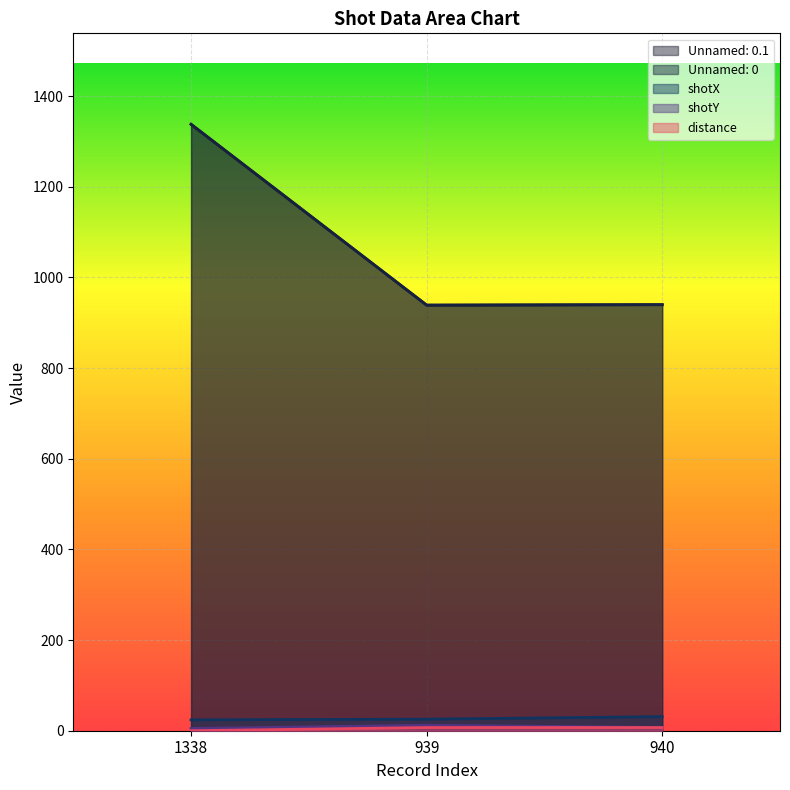

How many data points in shotY are less than 7?

1